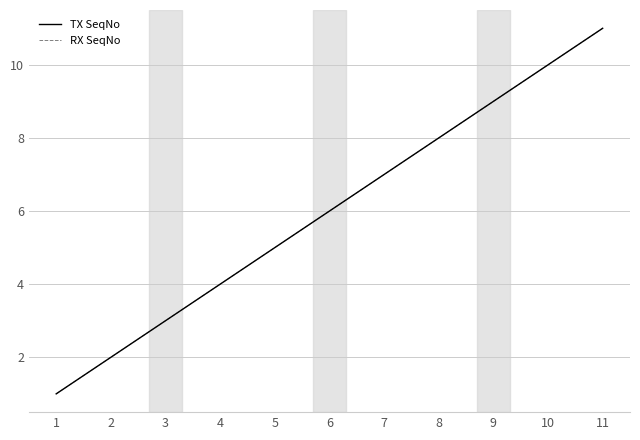

True or false: TX SeqNo has more than 0 interior local peaks.

False